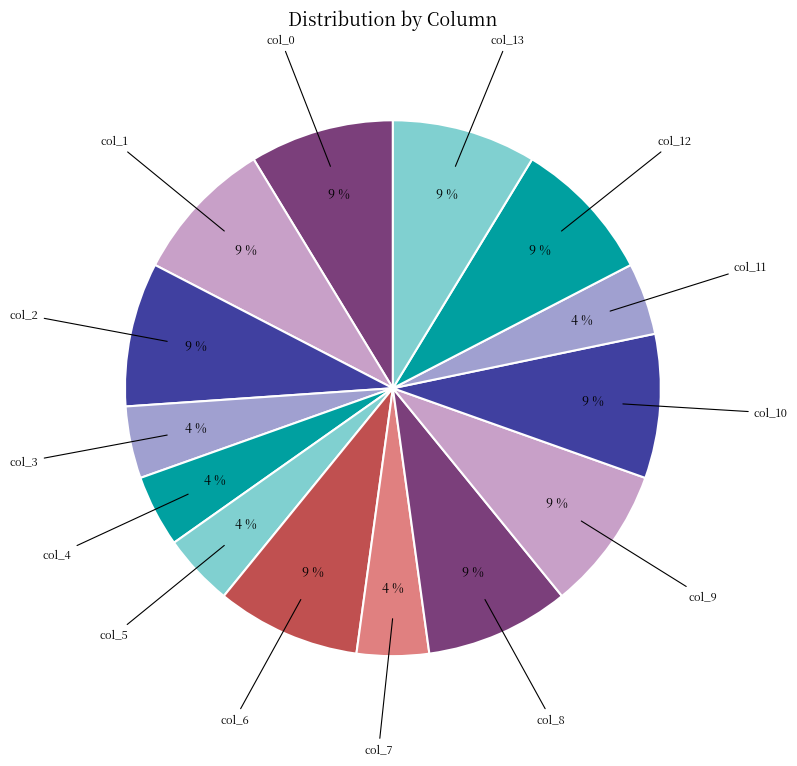

To the nearest percent, what is the difference between the largest and smallest slice percentages?

4%